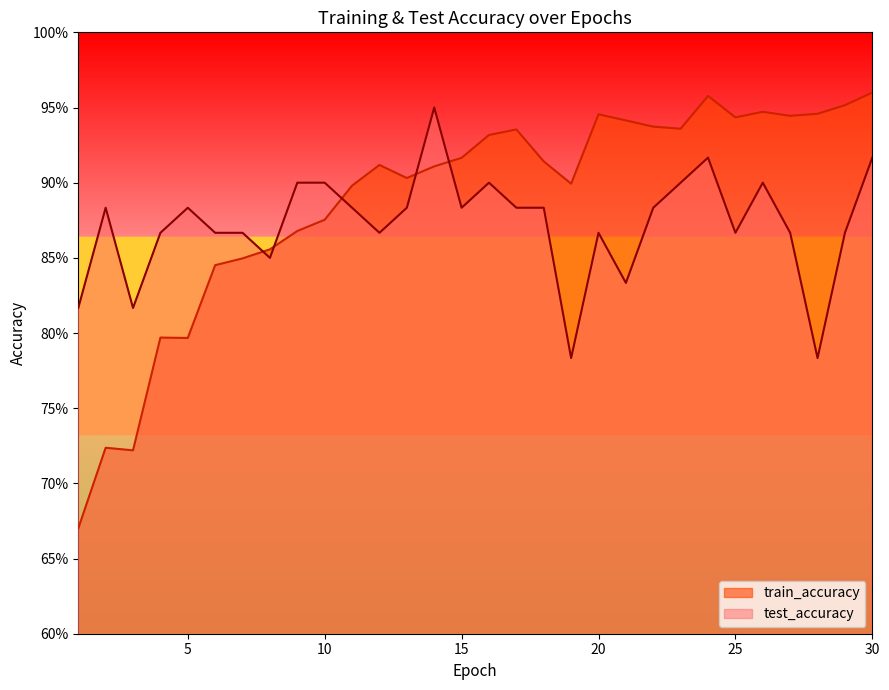

Which category has the lowest value in the test_accuracy series?

19